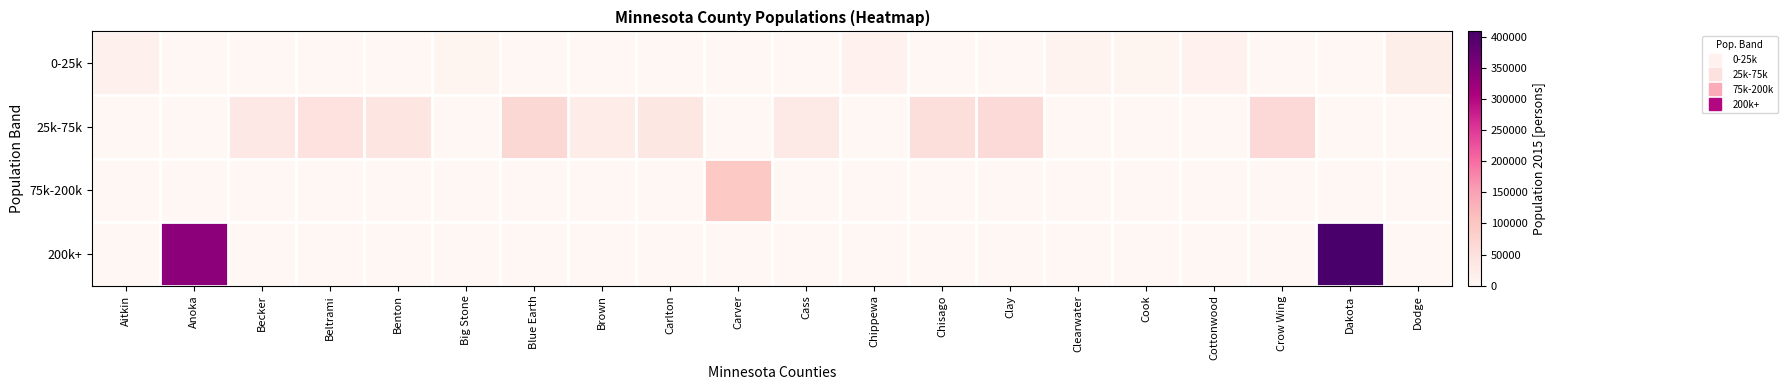

What is the spread (max minus min) of values at Chippewa?

12093